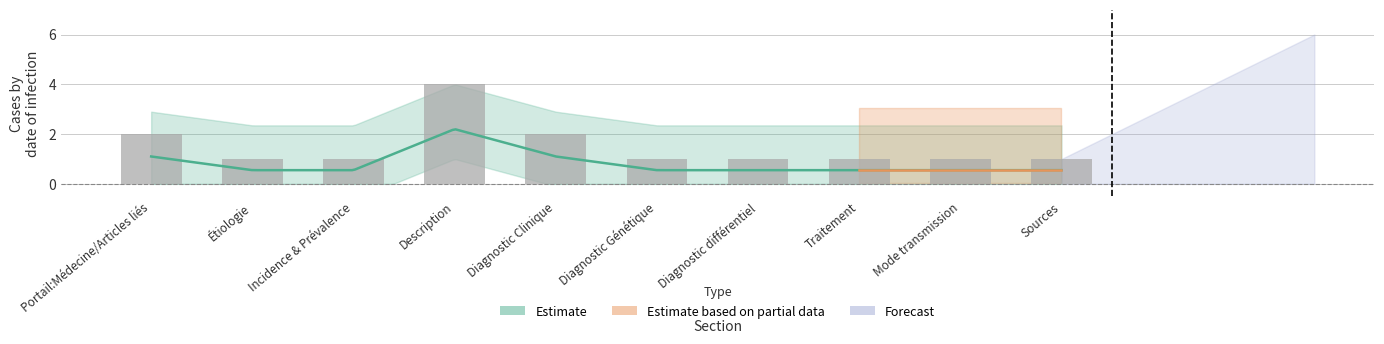

Is it true that the value at Portail:Médecine/Articles liés is 3?

False